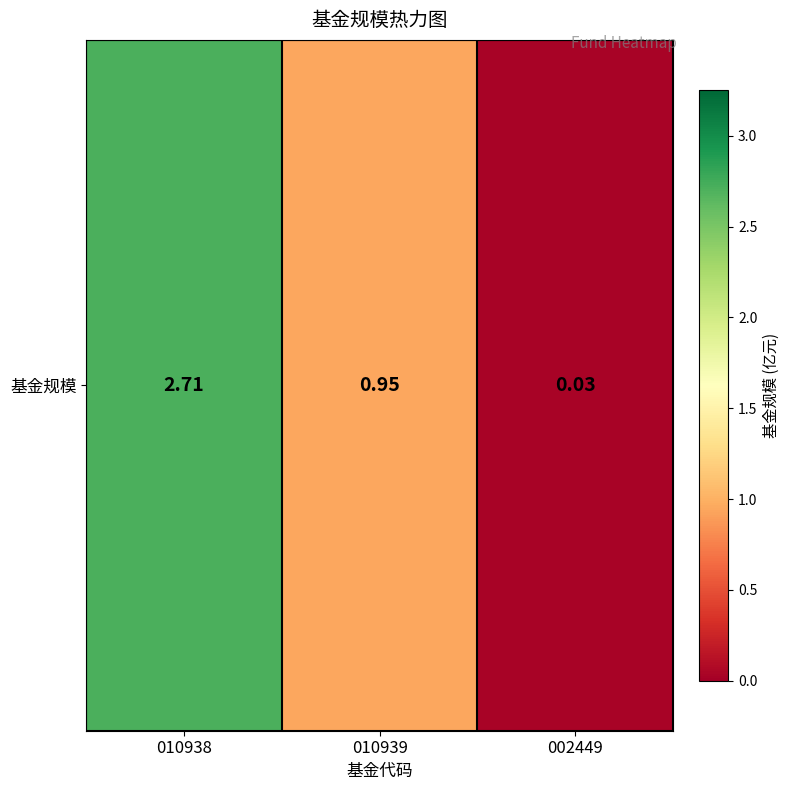

The value at 002449 is 0.0. True or false?

False